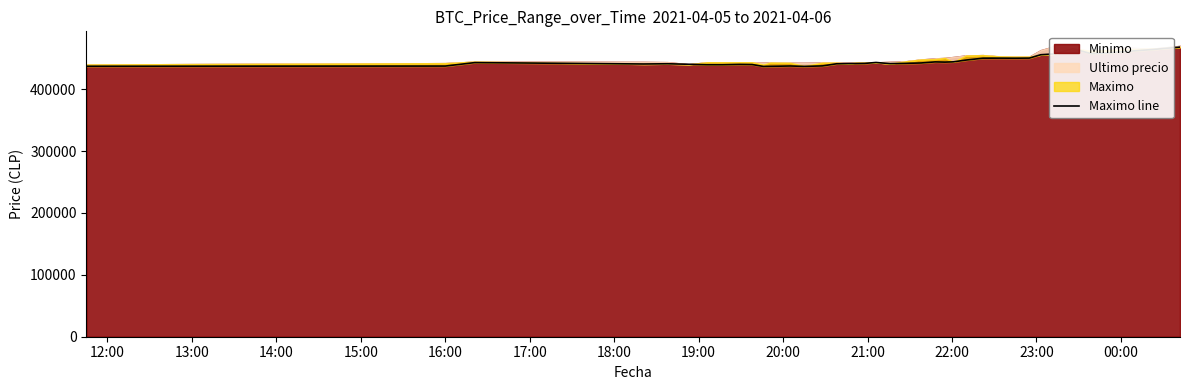

Does the chart have visible grid lines?

No